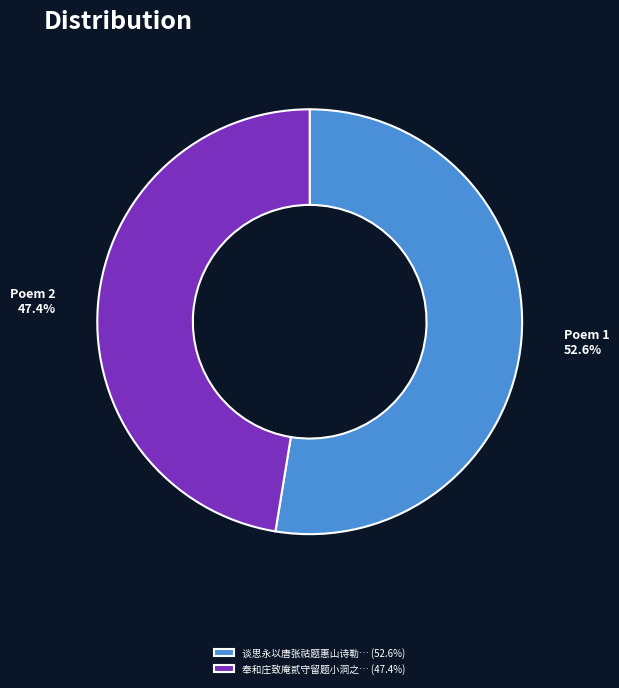

Approximately how many times larger is the value at 奉和庄致庵贰守留题小洞之… (47.4%) compared to 谈思永以唐张祜题惠山诗勒… (52.6%)?

0.9